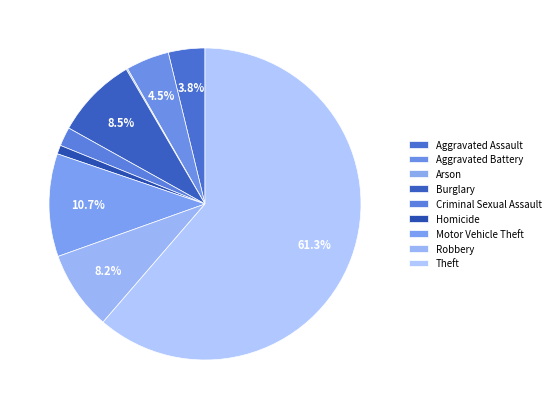

Count the number of slices in the pie.

9